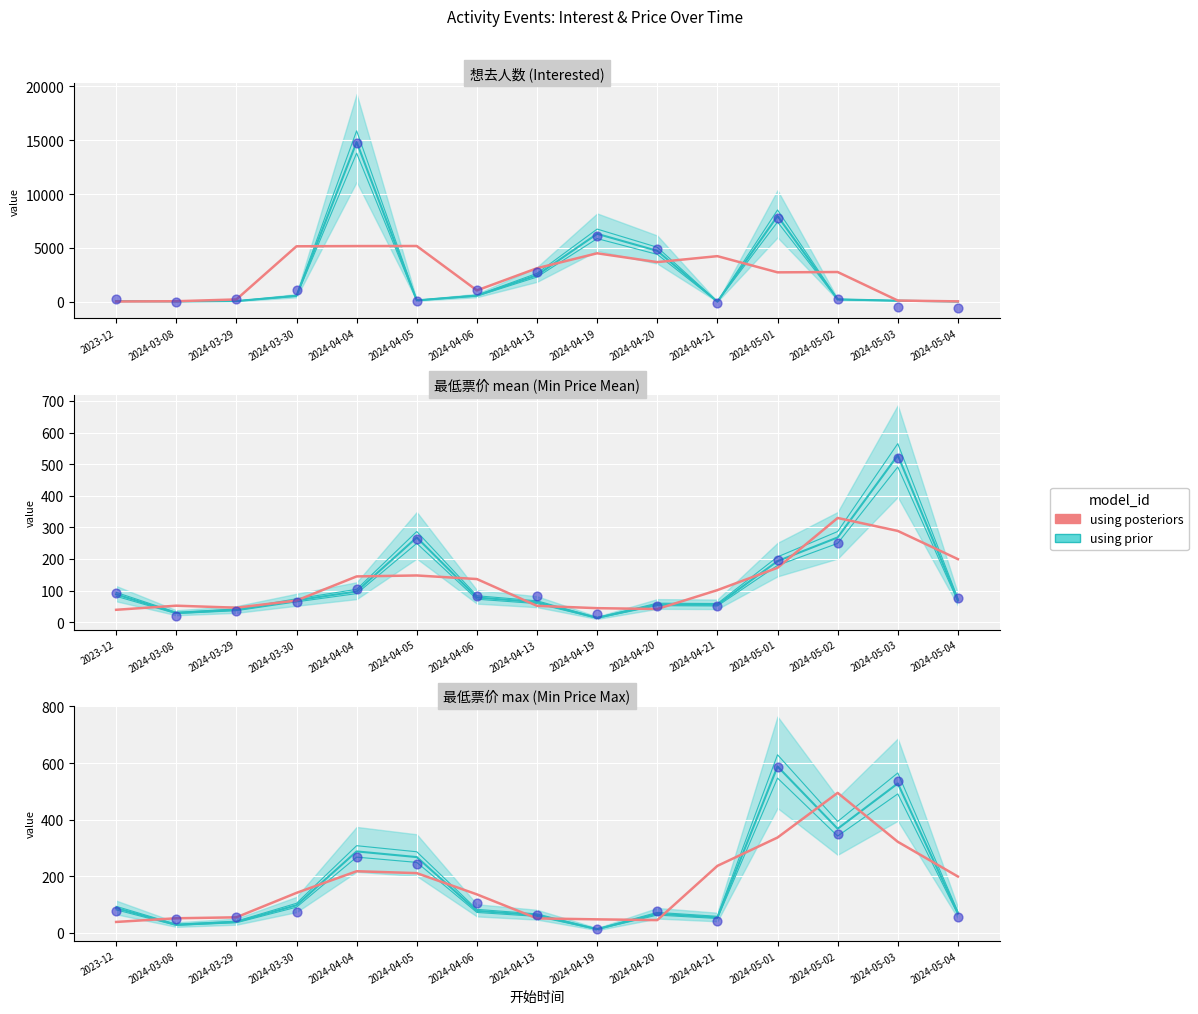

Approximately how many times larger is the value at 2024-03-29 compared to 2024-04-05?

0.3